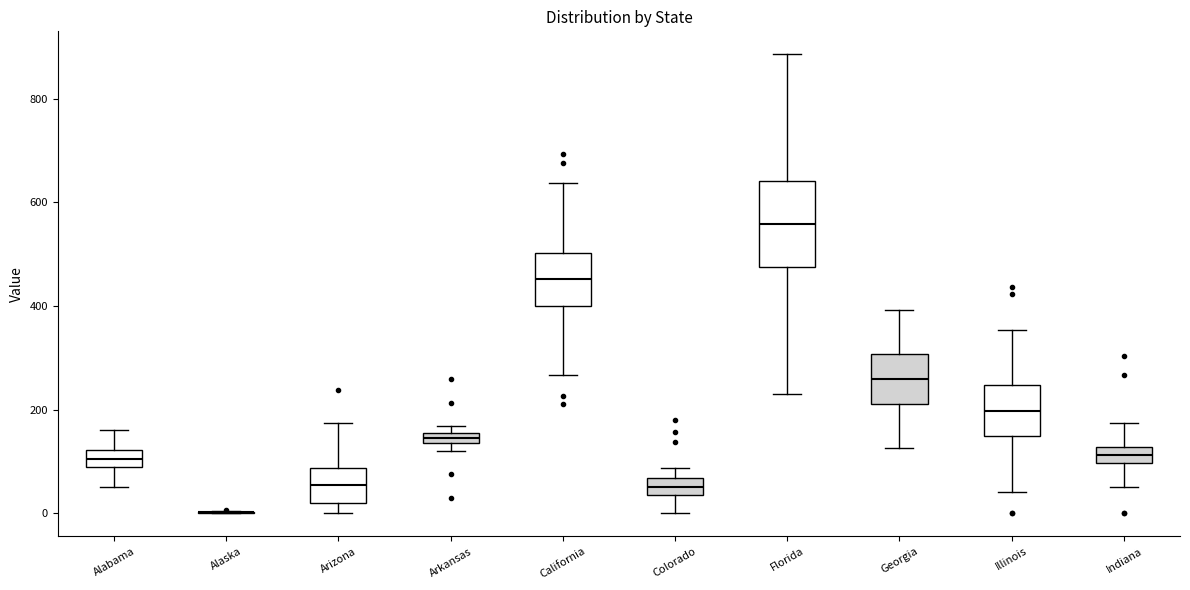

Which box is the tallest, from its lower edge to its upper edge?

Florida